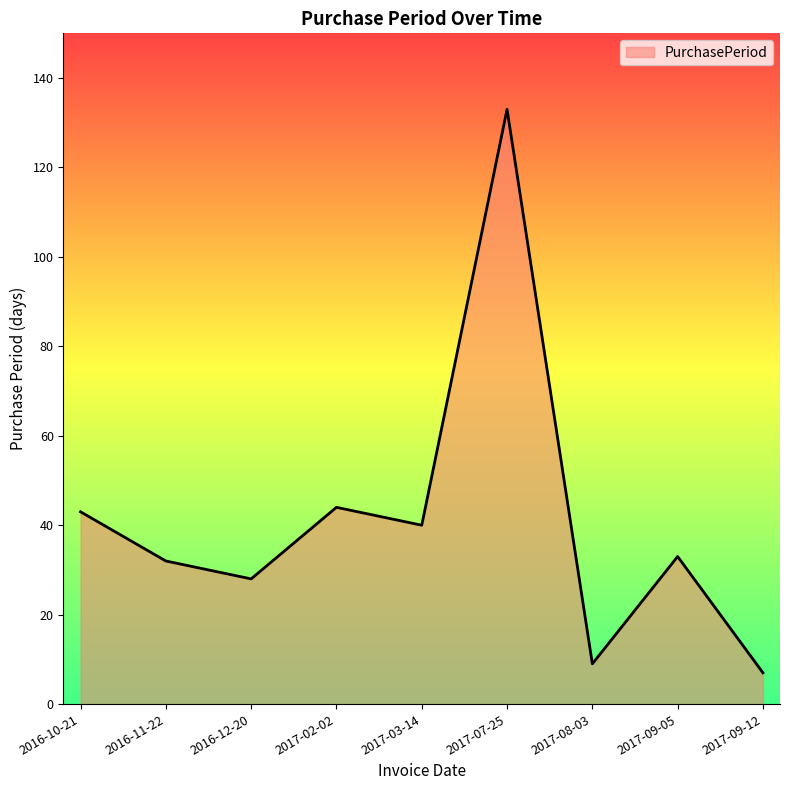

What value does the data have at 2016-12-20?

28